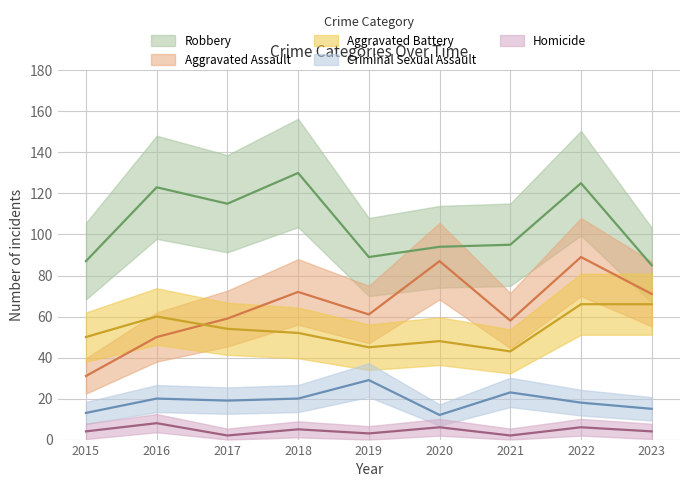

Read the Robbery value at 2019.

89